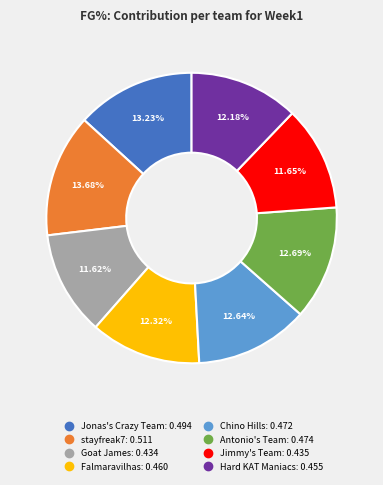

Combined, do Goat James and Hard KAT Maniacs account for over 50%?

No